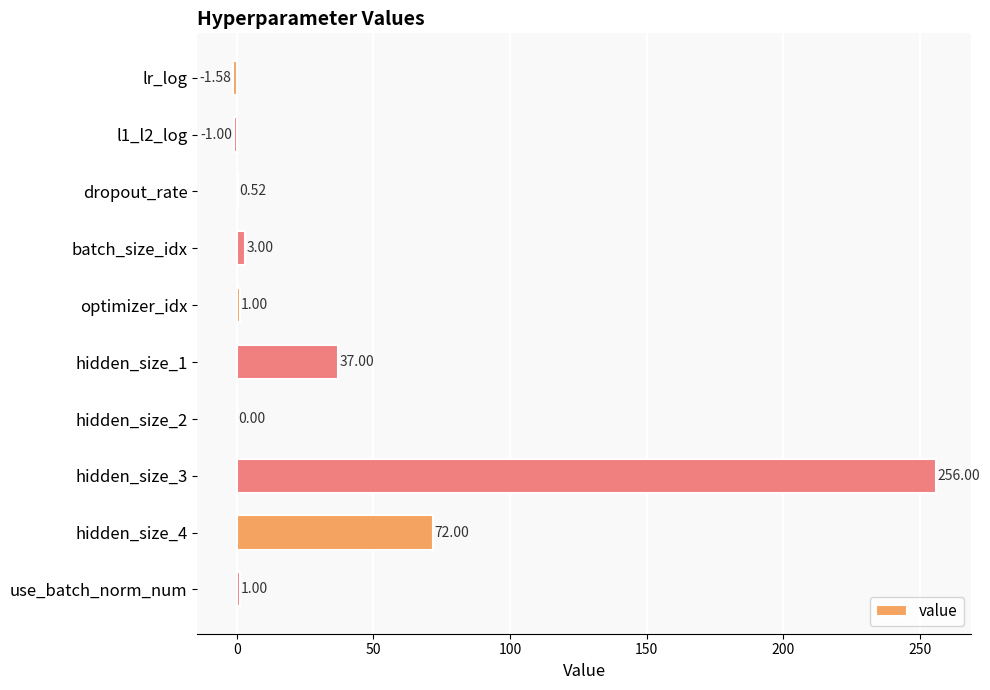

What is the sum of all values?

367.9